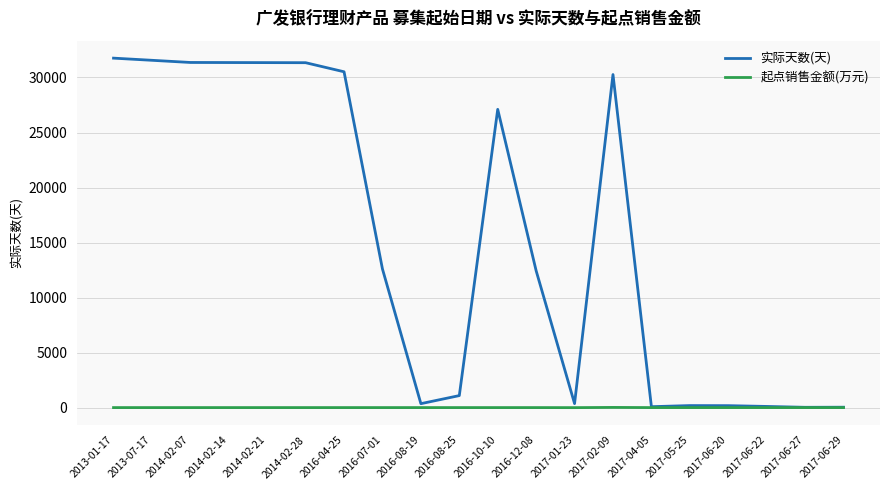

Rank the series by their average value, from highest to lowest.

实际天数(天), 起点销售金额(万元)